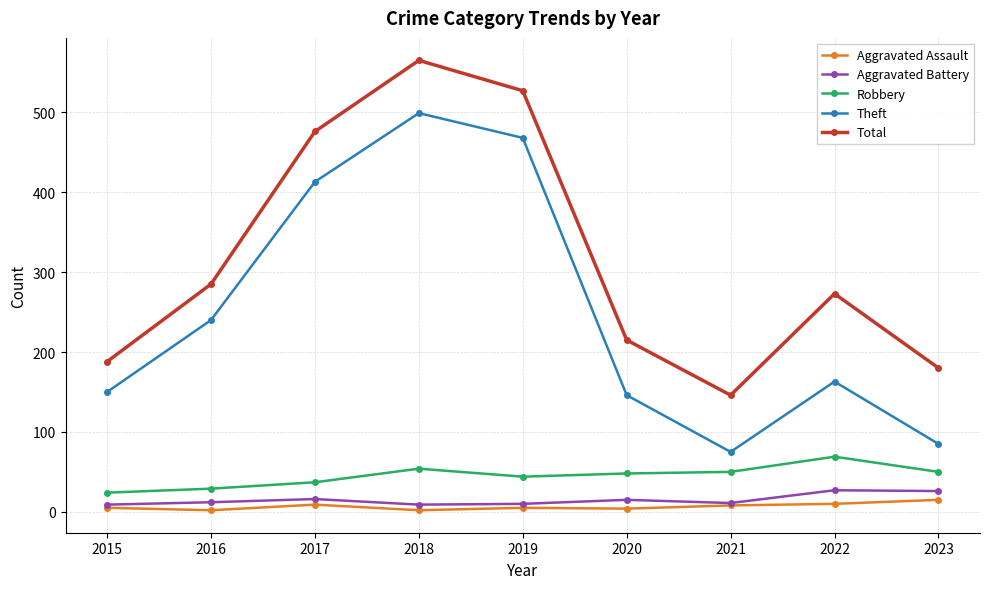

Which series has the widest spread of values?

Theft